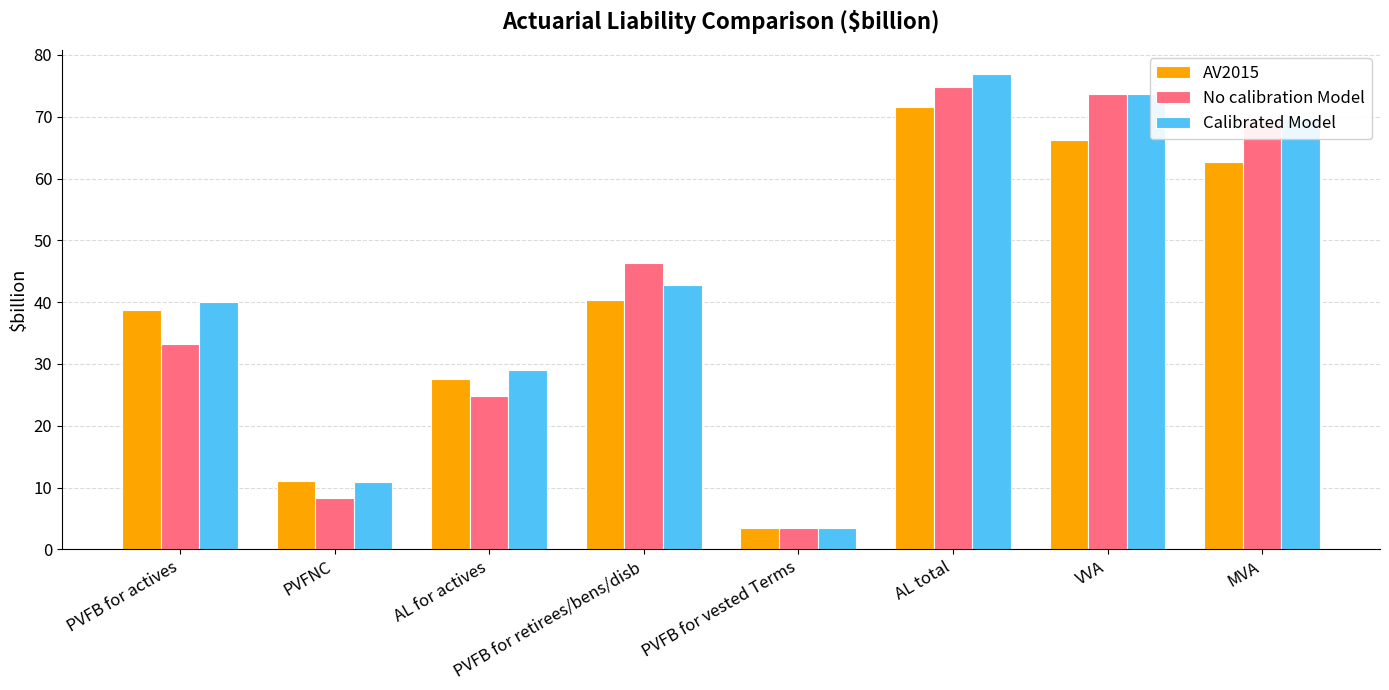

Rank the series by their maximum value, from lowest to highest.

AV2015, No calibration Model, Calibrated Model